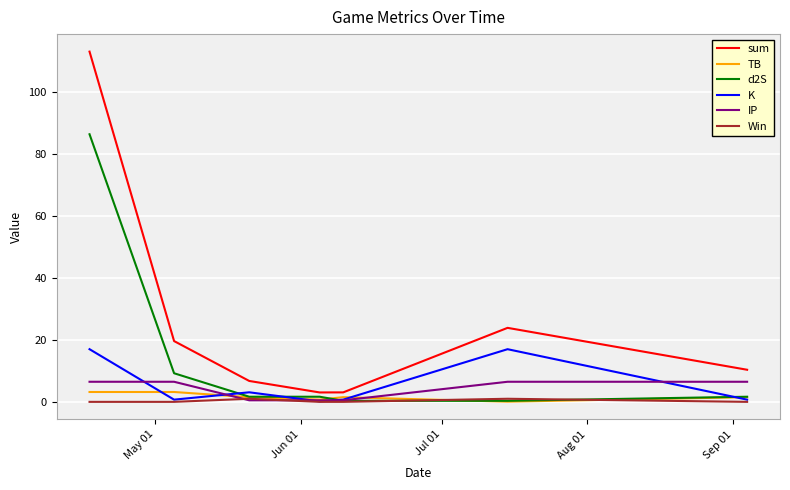

True or false: IP and d2S intersect in this chart.

True